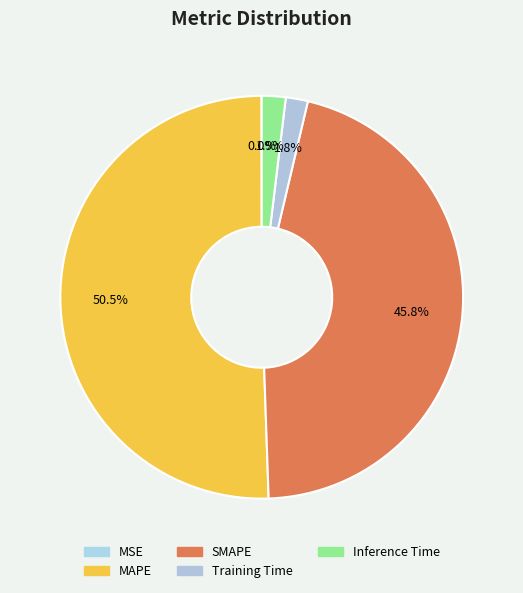

How many slices are in this pie chart?

5